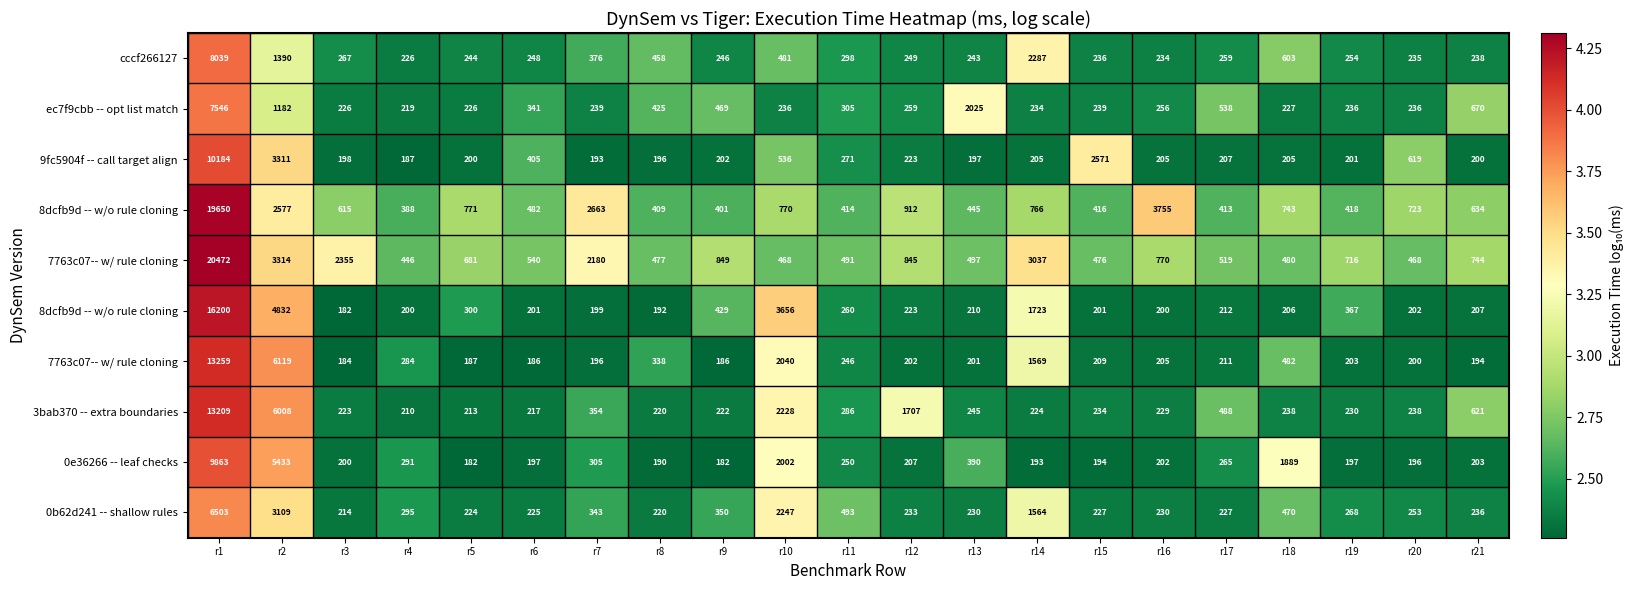

At how many categories does at least one series exceed 3?

11